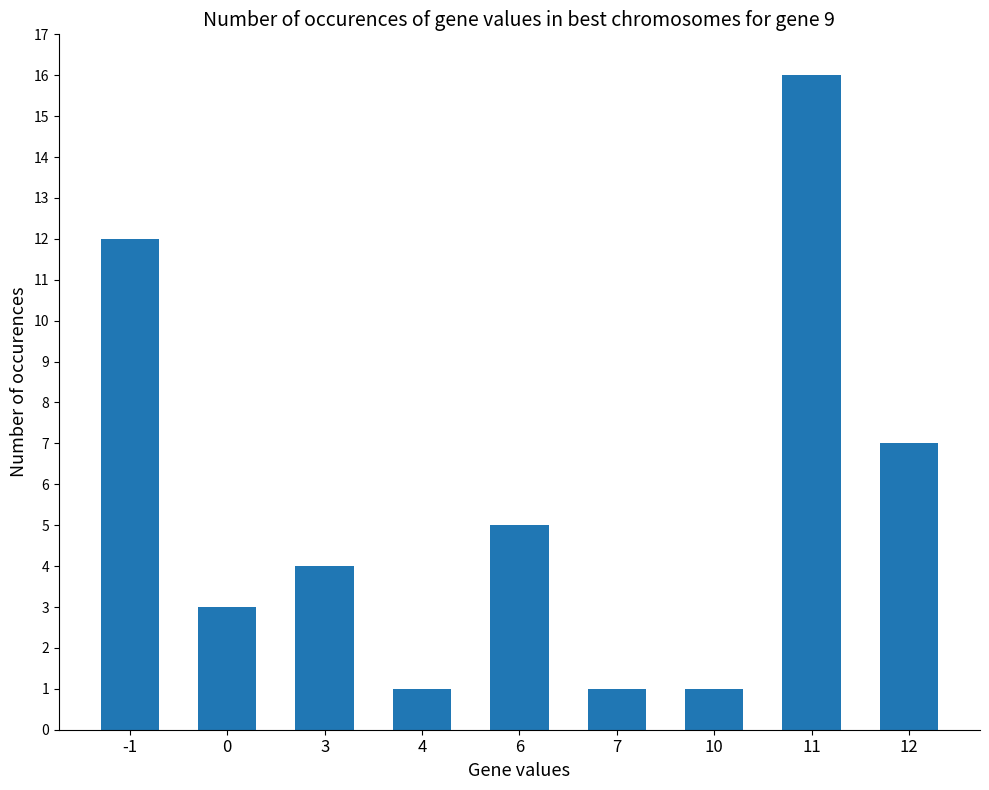

True or false: the data shows 4 at 12.

False